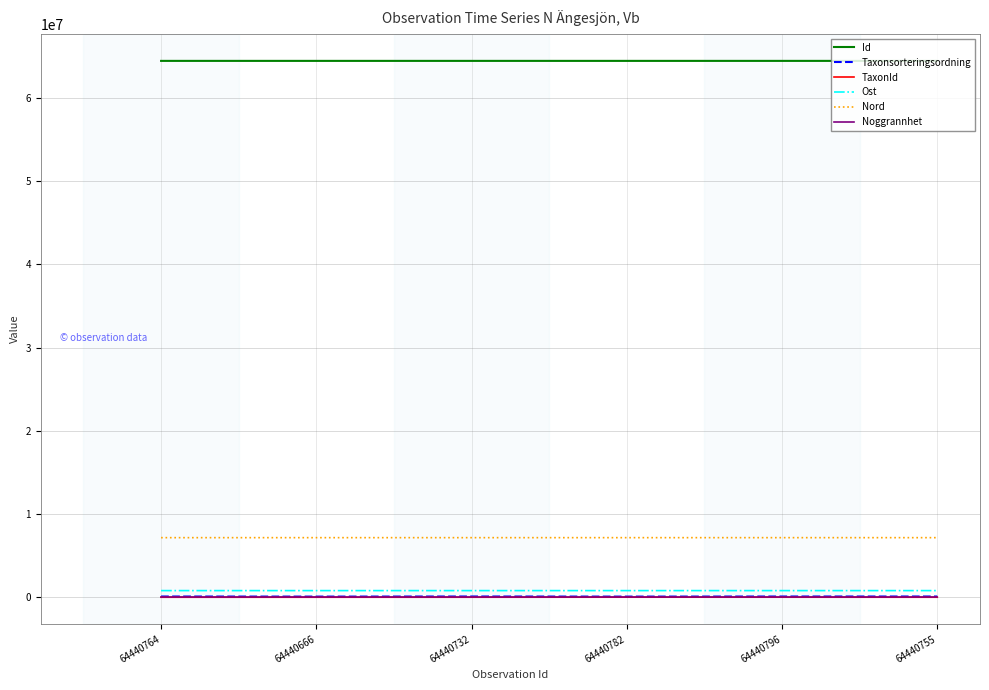

What is the difference between the second highest and minimum values in the TaxonId series?

5320.0